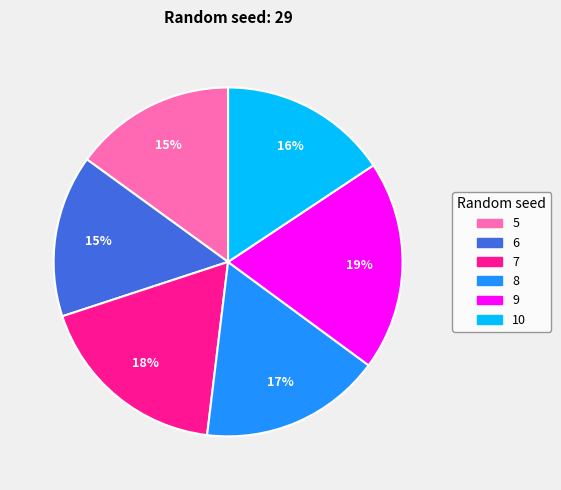

What is the ratio of the value at 6 to the value at 5?

1.0